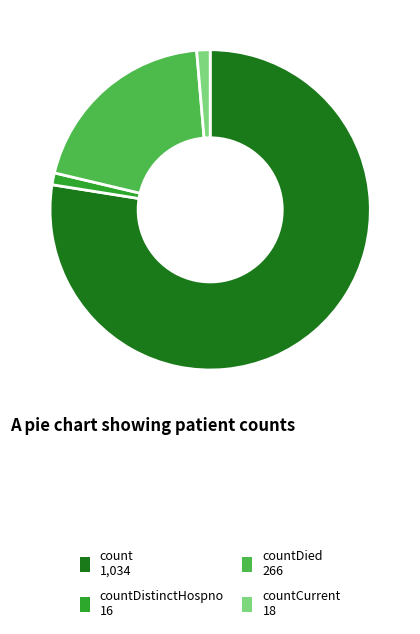

Is there any slice that represents more than half of the pie?

Yes